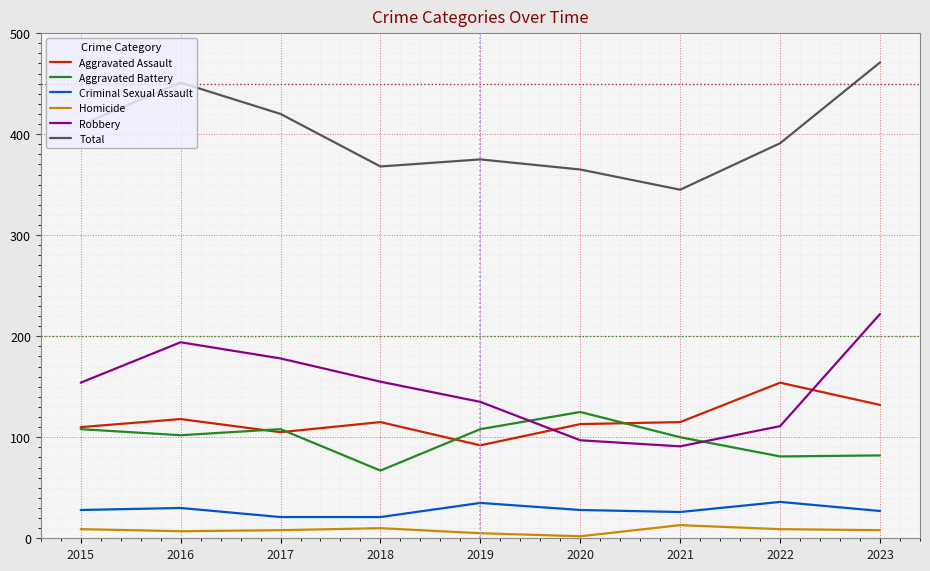

True or false: Aggravated Battery has more than 2 points higher than both neighbors.

False